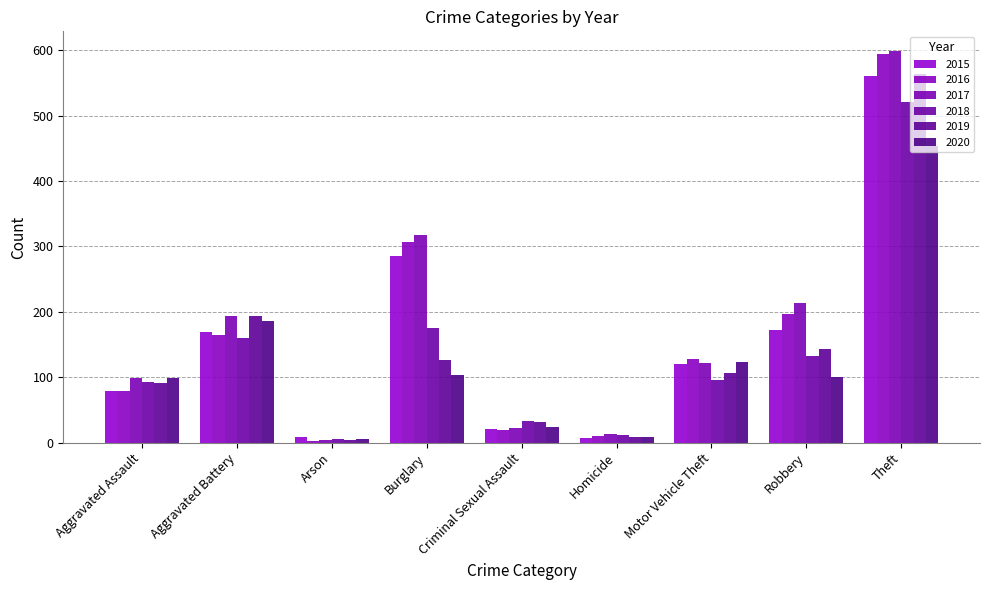

Reading right to left, extract all data points from this chart.

2015: Theft=561	Robbery=172	Motor Vehicle Theft=121	Homicide=7	Criminal Sexual Assault=21	Burglary=286	Arson=8	Aggravated Battery=169	Aggravated Assault=79
2016: Theft=594	Robbery=196	Motor Vehicle Theft=128	Homicide=10	Criminal Sexual Assault=20	Burglary=307	Arson=3	Aggravated Battery=164	Aggravated Assault=79
2017: Theft=599	Robbery=213	Motor Vehicle Theft=122	Homicide=13	Criminal Sexual Assault=23	Burglary=318	Arson=4	Aggravated Battery=194	Aggravated Assault=99
2018: Theft=521	Robbery=132	Motor Vehicle Theft=96	Homicide=12	Criminal Sexual Assault=33	Burglary=176	Arson=6	Aggravated Battery=160	Aggravated Assault=93
2019: Theft=563	Robbery=143	Motor Vehicle Theft=107	Homicide=8	Criminal Sexual Assault=31	Burglary=127	Arson=4	Aggravated Battery=193	Aggravated Assault=91
2020: Theft=453	Robbery=101	Motor Vehicle Theft=123	Homicide=9	Criminal Sexual Assault=24	Burglary=104	Arson=5	Aggravated Battery=186	Aggravated Assault=99